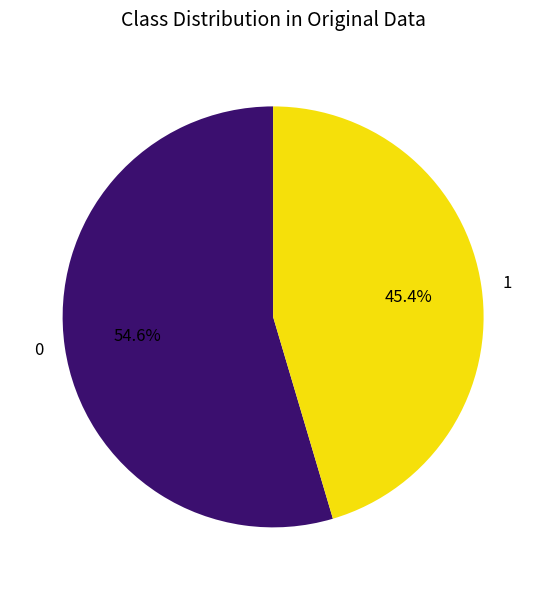

How many segments does this pie chart have?

2